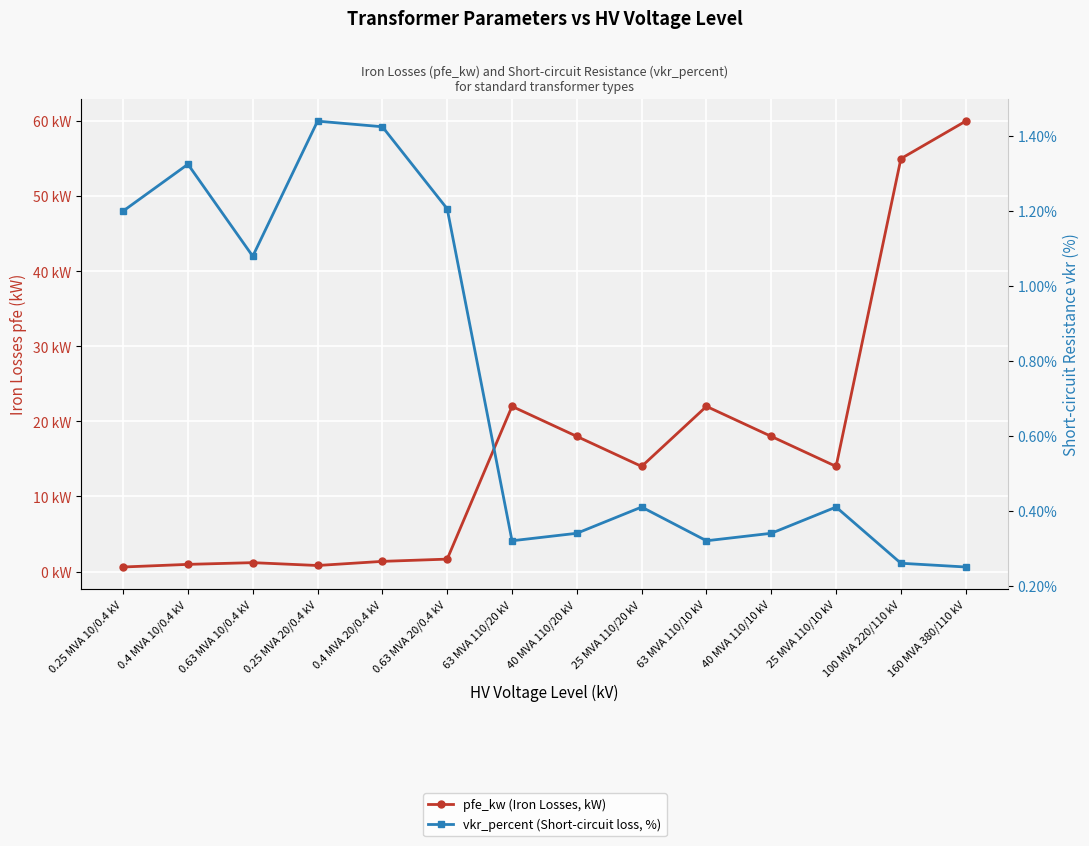

What are all the series names shown in the legend?

pfe_kw (Iron Losses, kW), vkr_percent (Short-circuit loss, %)